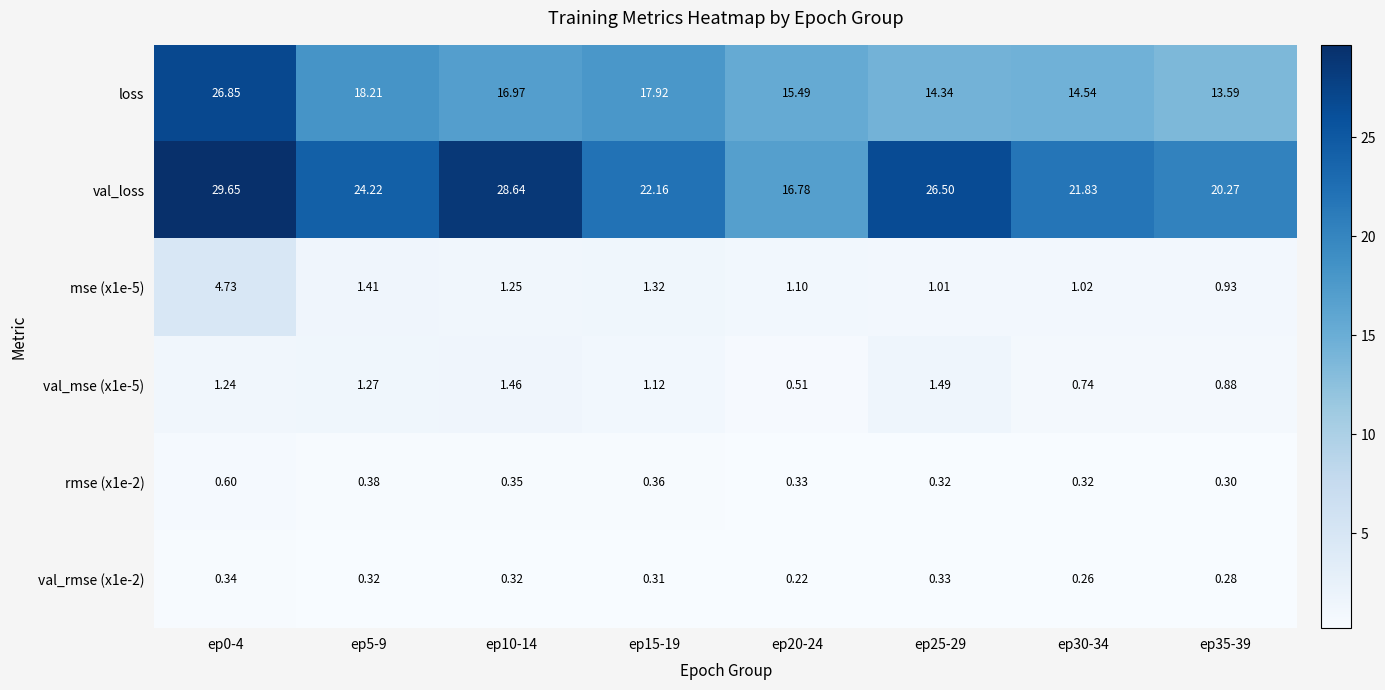

How many data points does each series have?

8